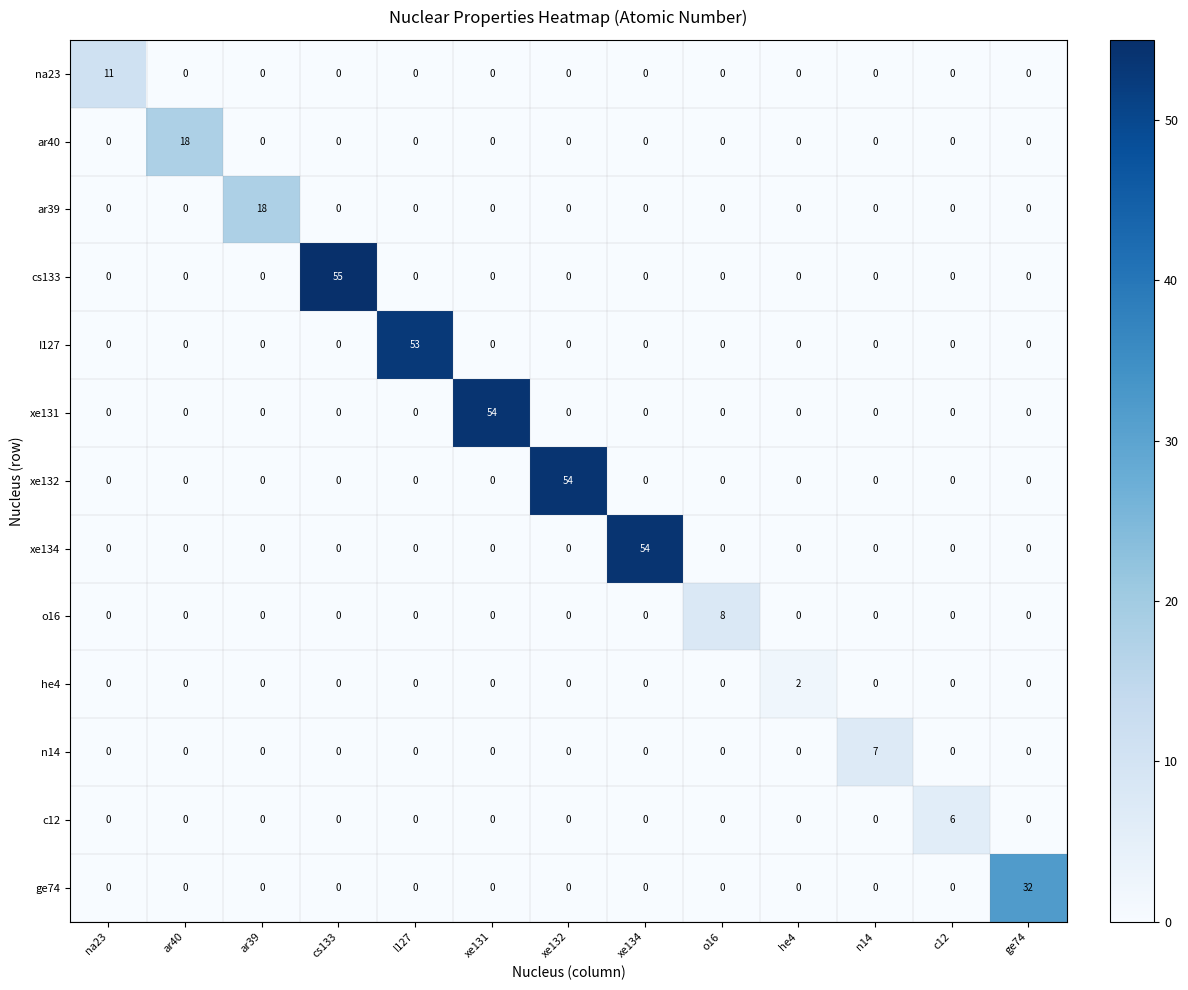

What is the maximum value for I127?

53